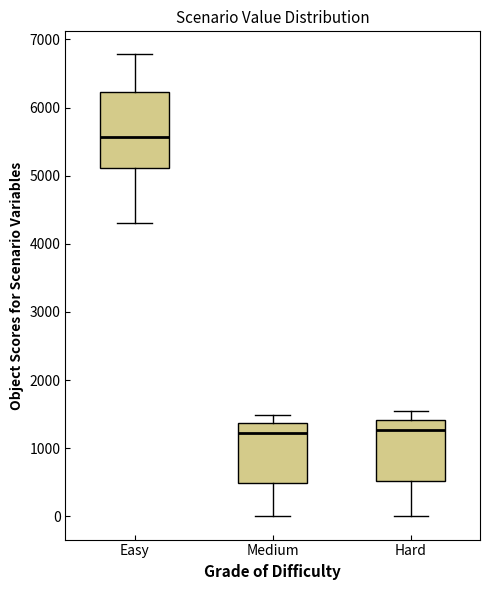

Reading left to right, read every box against the y-axis: the position of its median line, the range the box covers, and the ends of its whiskers. The values are not printed on the chart, so give them approximately, as read against the axis.

Easy: median 5600, box 5100 to 6200, whiskers 4300 to 6800
Medium: median 1200, box 500 to 1400, whiskers 0 to 1500
Hard: median 1300, box 500 to 1400, whiskers 0 to 1500